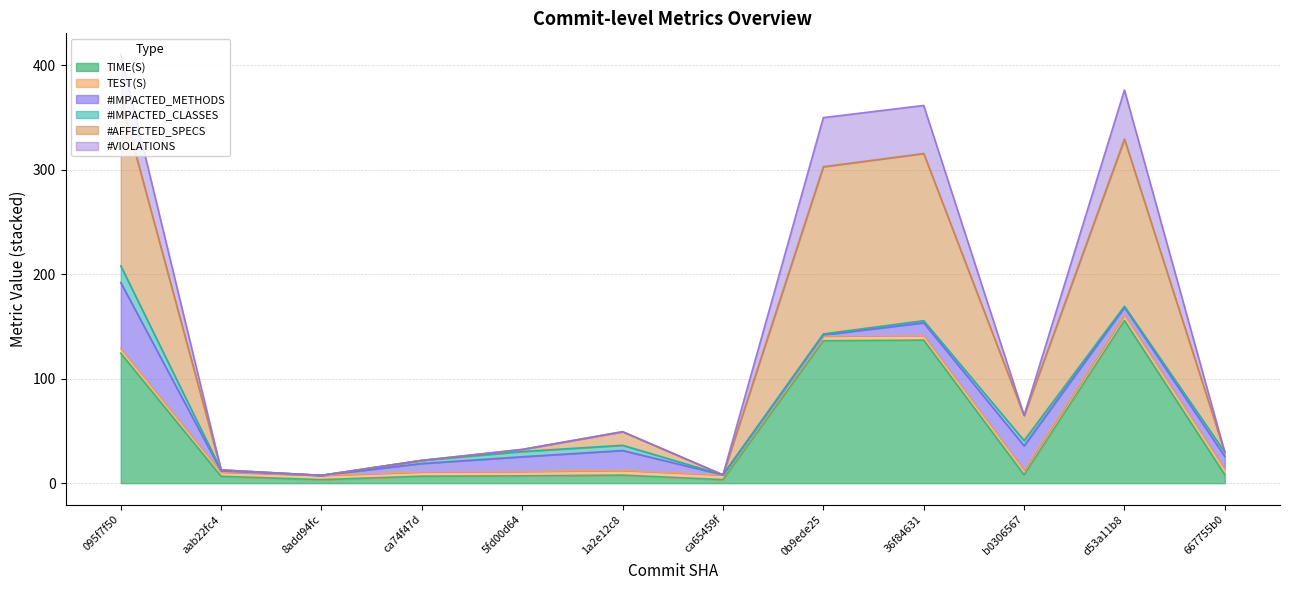

The TIME(S) series shows 124.4 at 095f7f50. True or false?

True